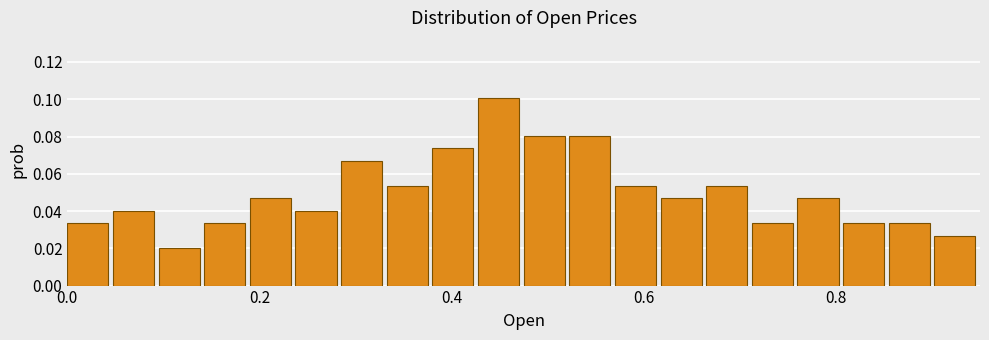

Read against the x-axis, roughly where is the centre of the tallest bar?

0.44